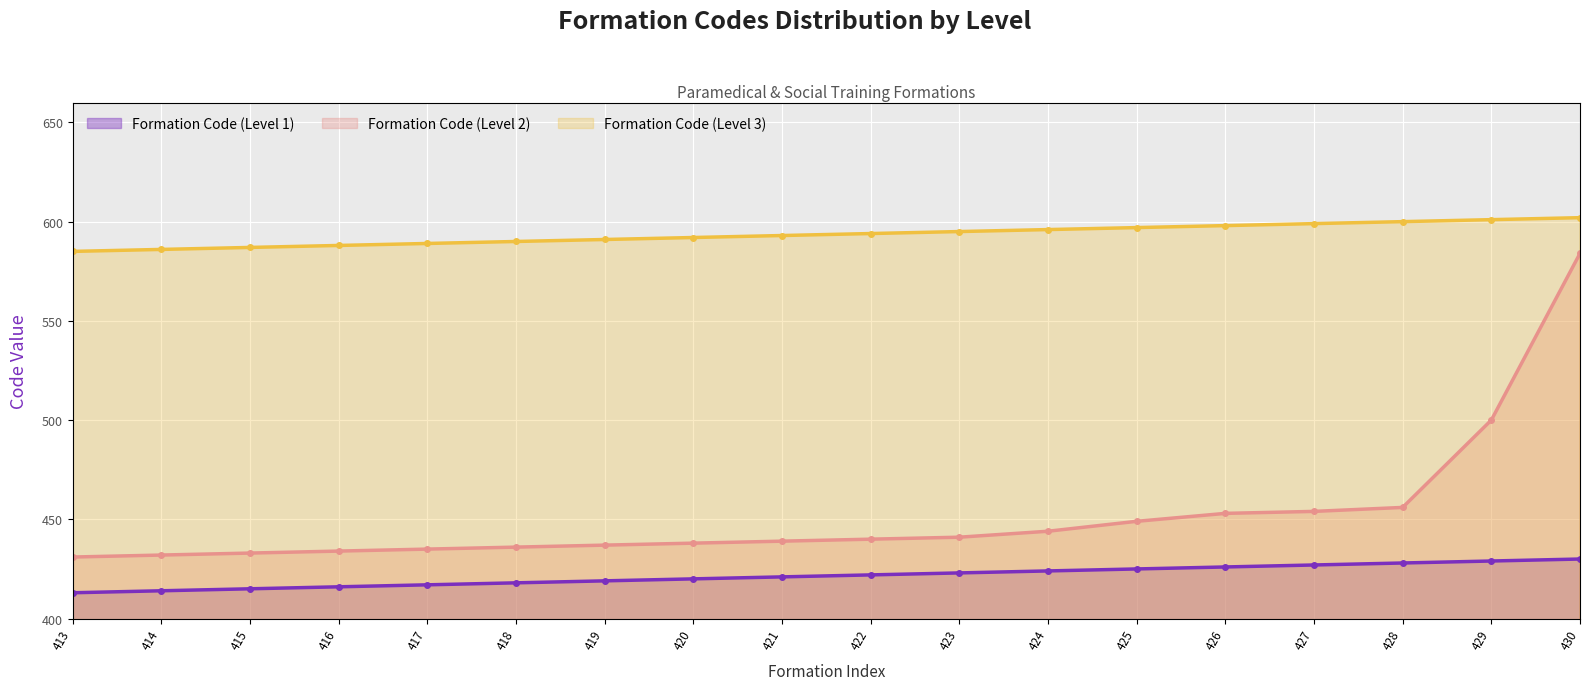

At which label does Formation Code (Level 2) first exceed 440?

423